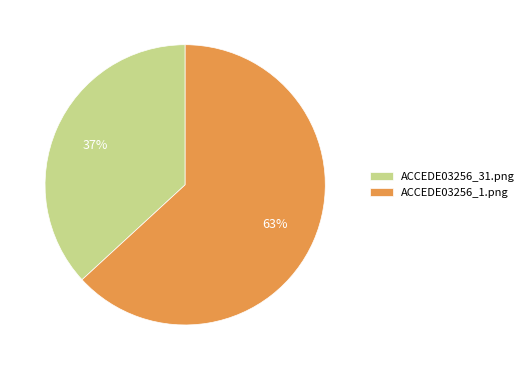

Which slice is the largest?

ACCEDE03256_1.png